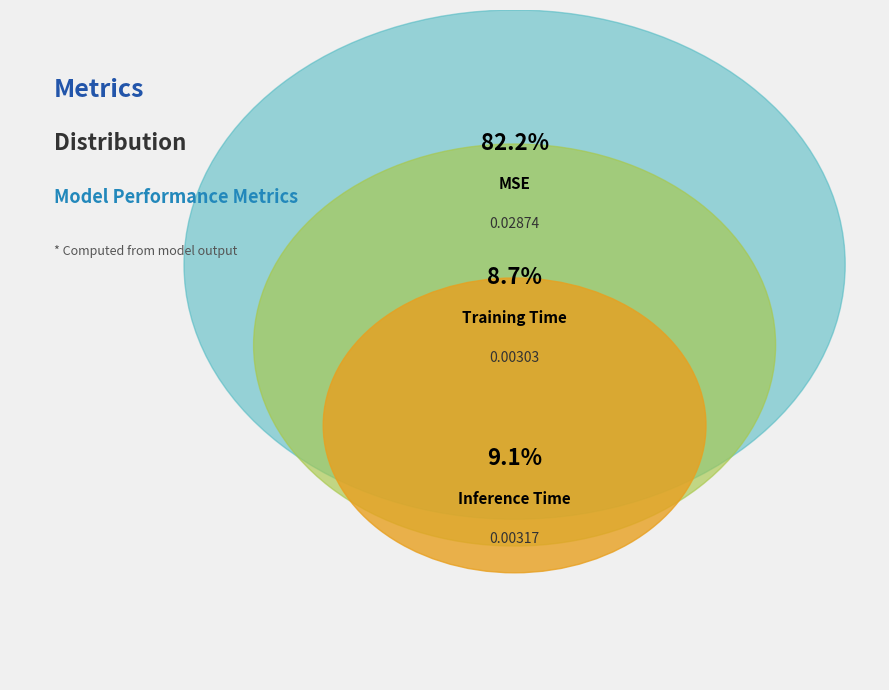

What is the majority slice?

MSE